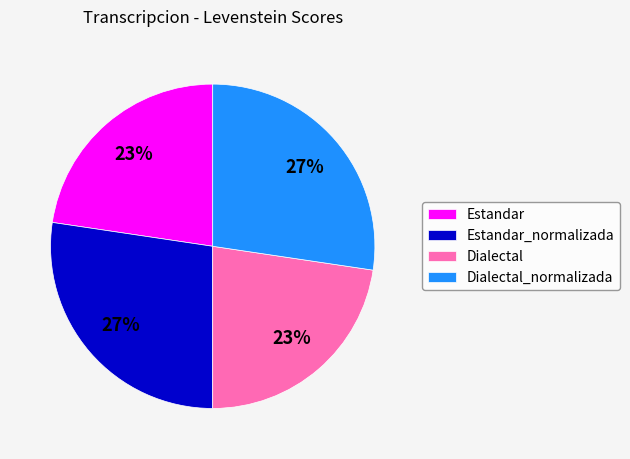

Does Estandar account for over 50% of the chart?

No